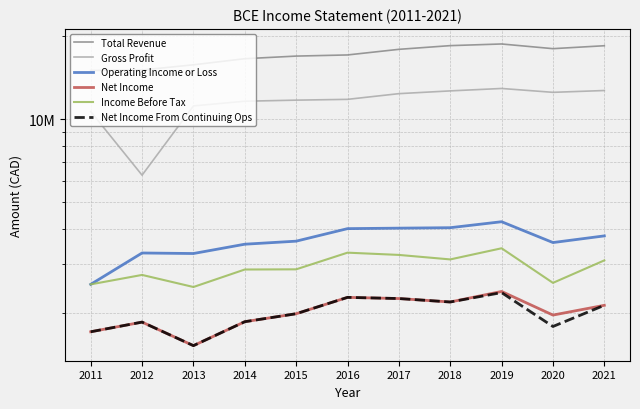

The value of Total Revenue at 2015 is 29948701. True or false?

False